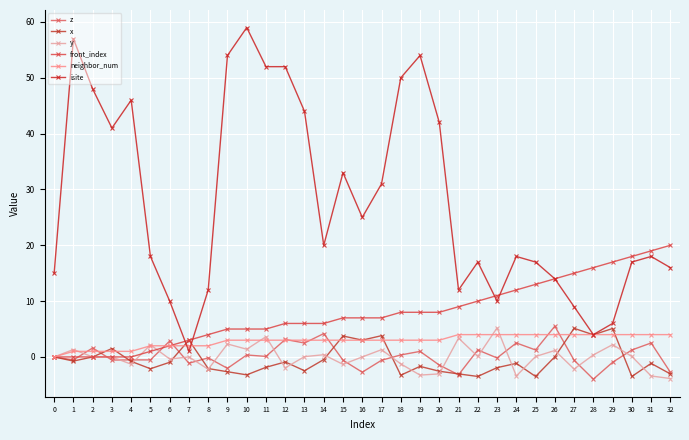

List the labels in order of x value, largest first.

27, 29, 28, 17, 15, 7, 16, 3, 26, 0, 2, 14, 1, 4, 12, 6, 24, 31, 19, 11, 23, 8, 5, 13, 20, 9, 21, 32, 10, 18, 22, 25, 30